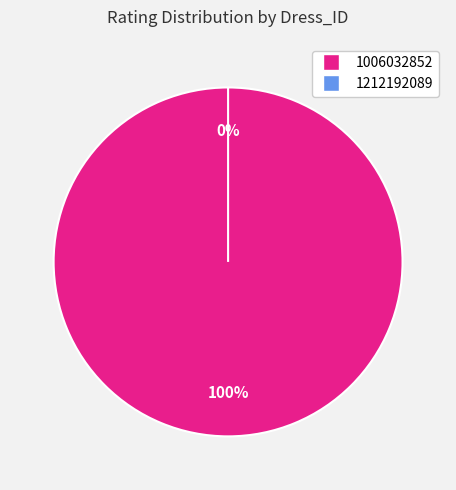

Which category has the smallest portion of the pie?

1212192089